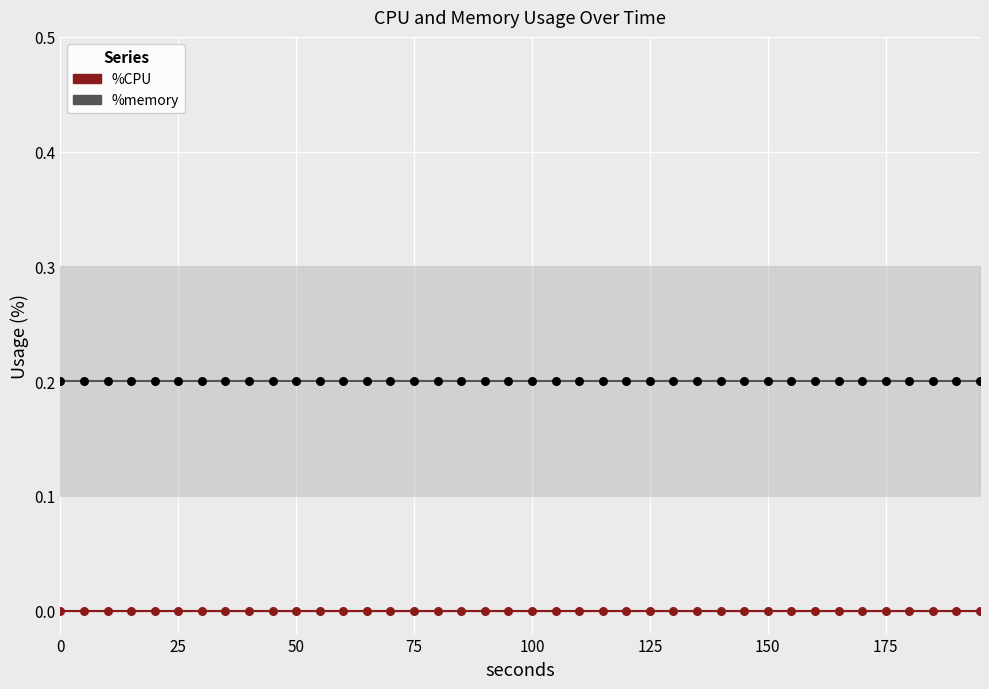

Which series has the largest total across all categories?

%memory